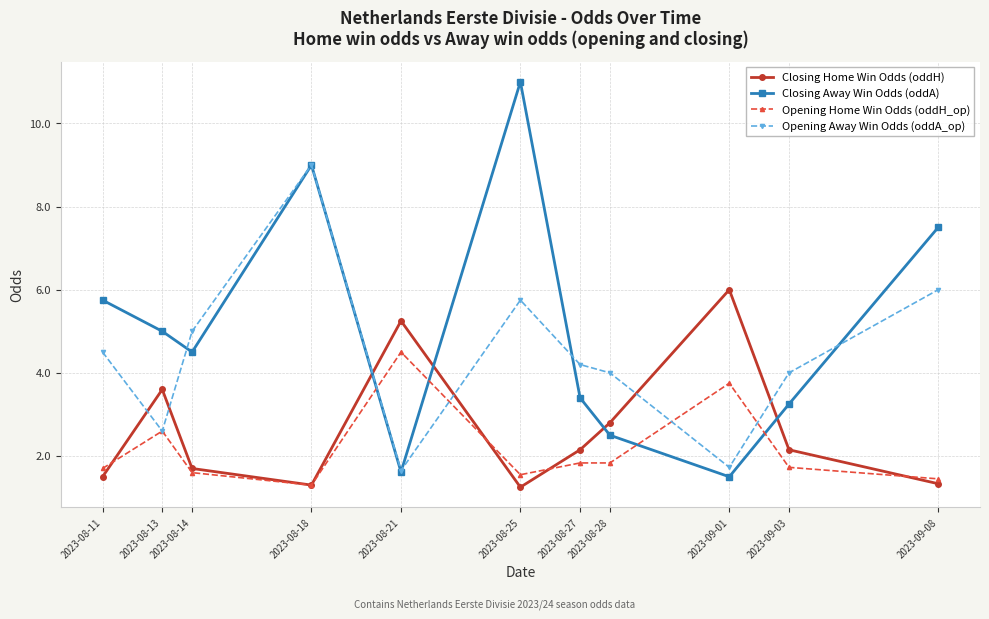

Rank the series by their average value, from highest to lowest.

Closing Away Win Odds (oddA), Opening Away Win Odds (oddA_op), Closing Home Win Odds (oddH), Opening Home Win Odds (oddH_op)